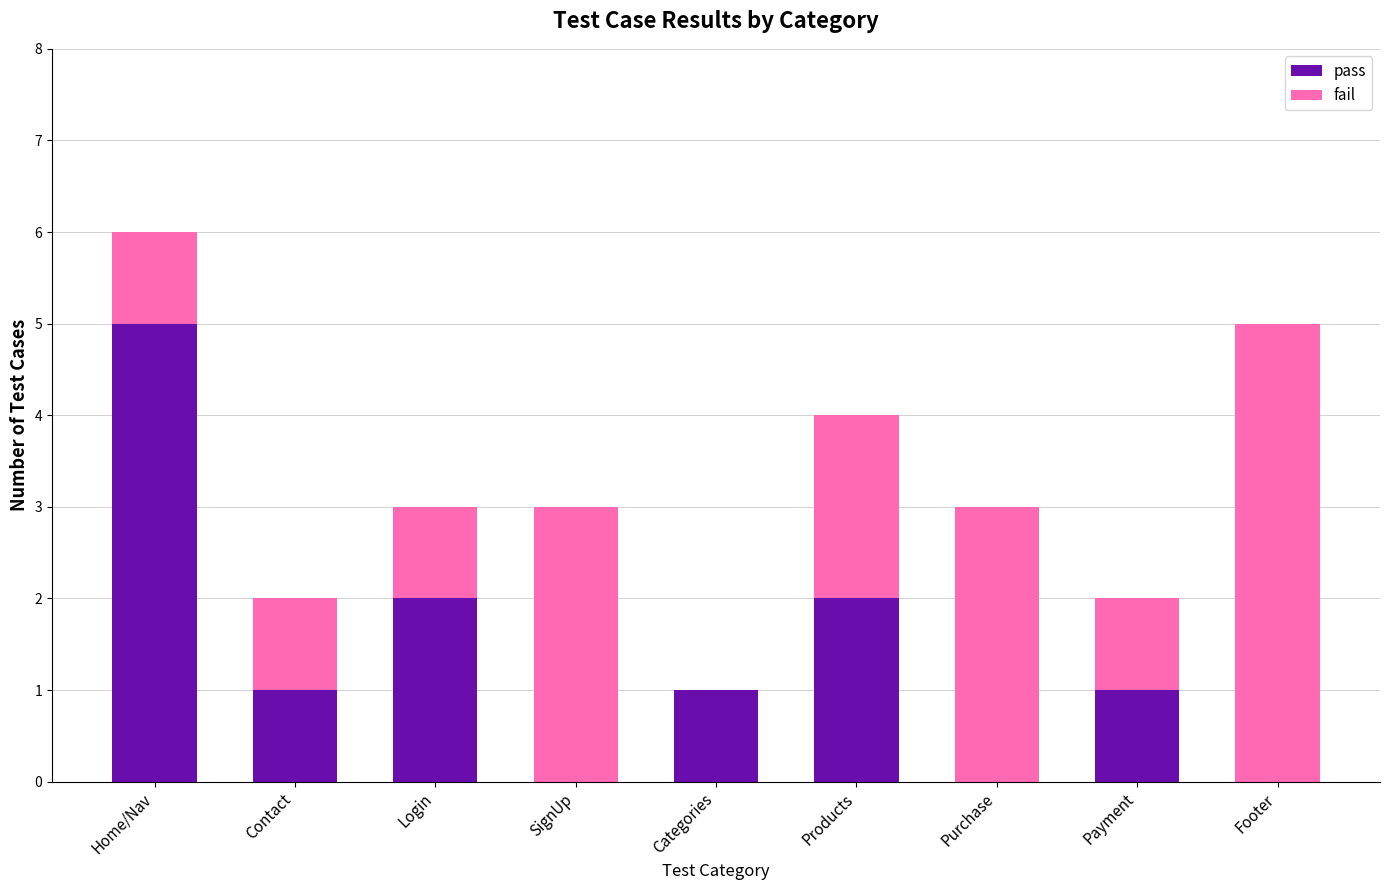

What is the total value across all series at Home/Nav?

6